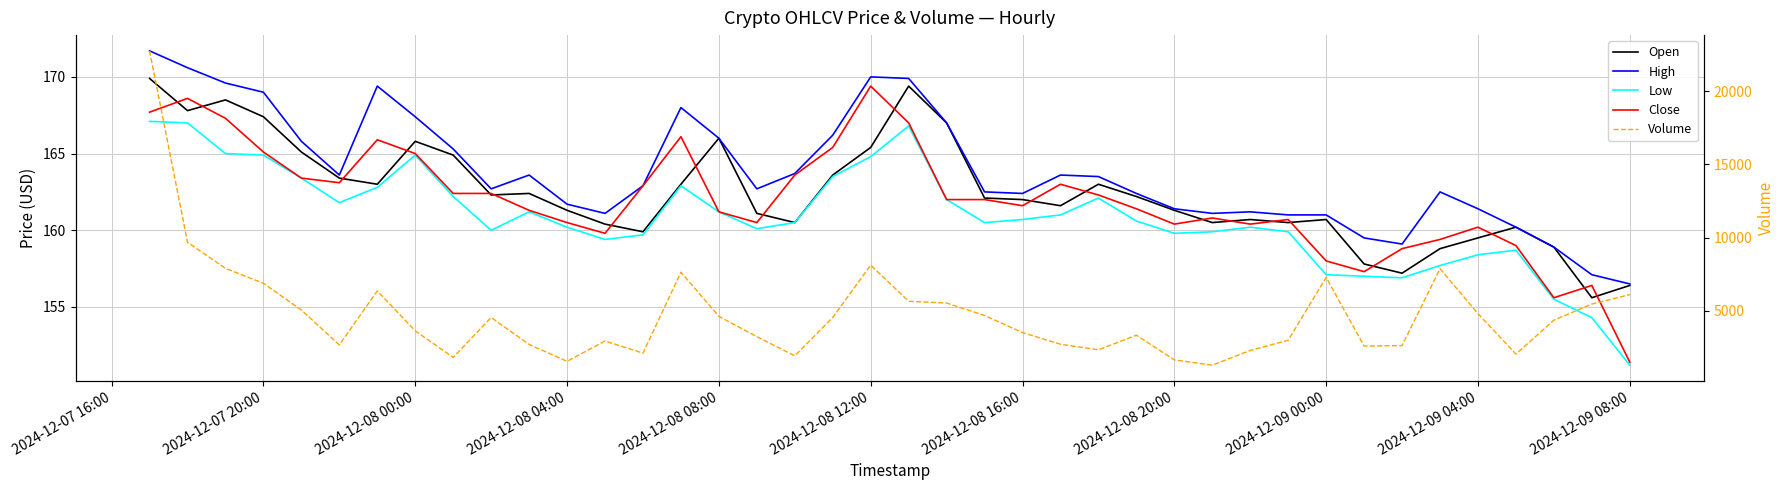

At which label is Open closest to 162?

2024-12-08 16:00